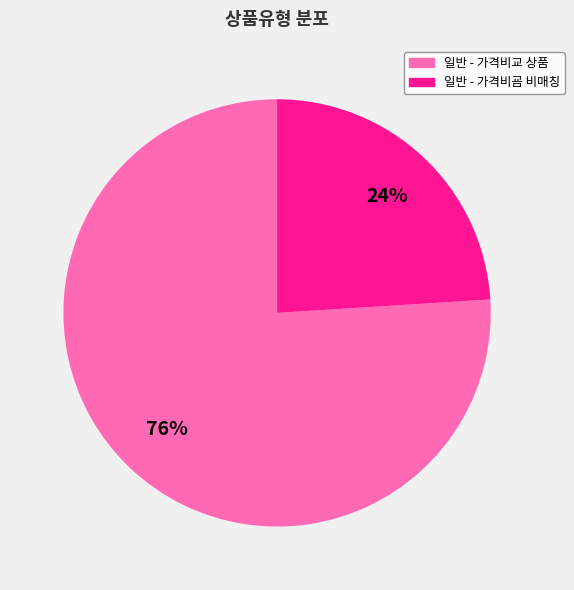

To the nearest percent, what is the difference between the largest and smallest slice percentages?

52%